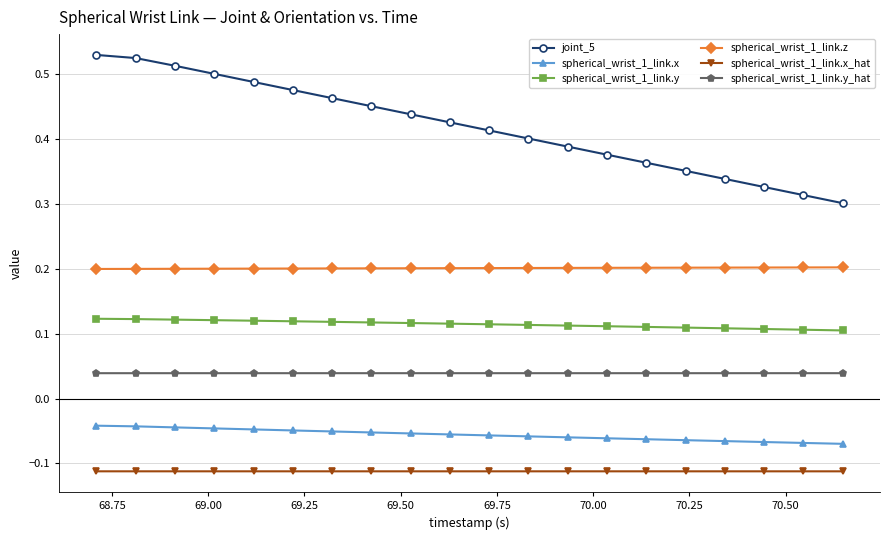

Which series has the largest total across all categories?

joint_5